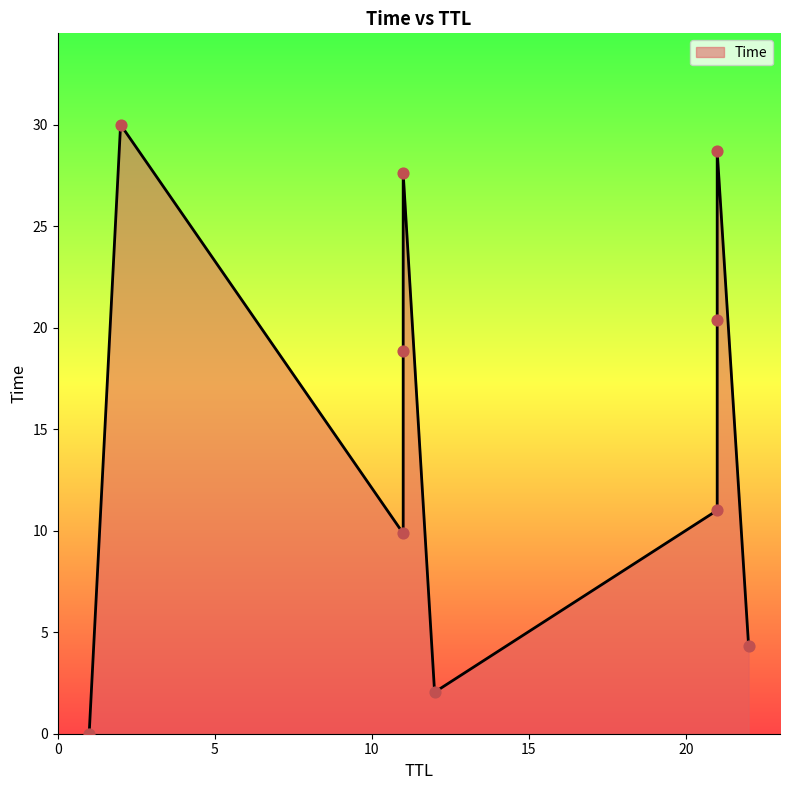

What is the ratio of the value at 21 to the value at 12?

10.0